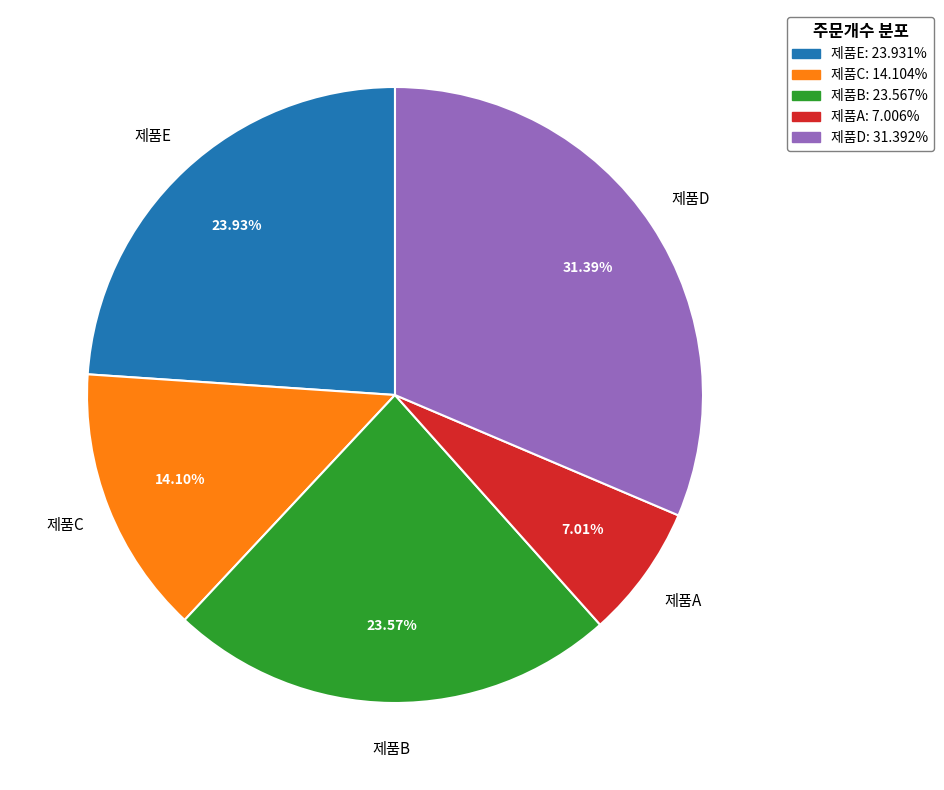

Is the sum of 제품D and 제품E greater than half?

Yes